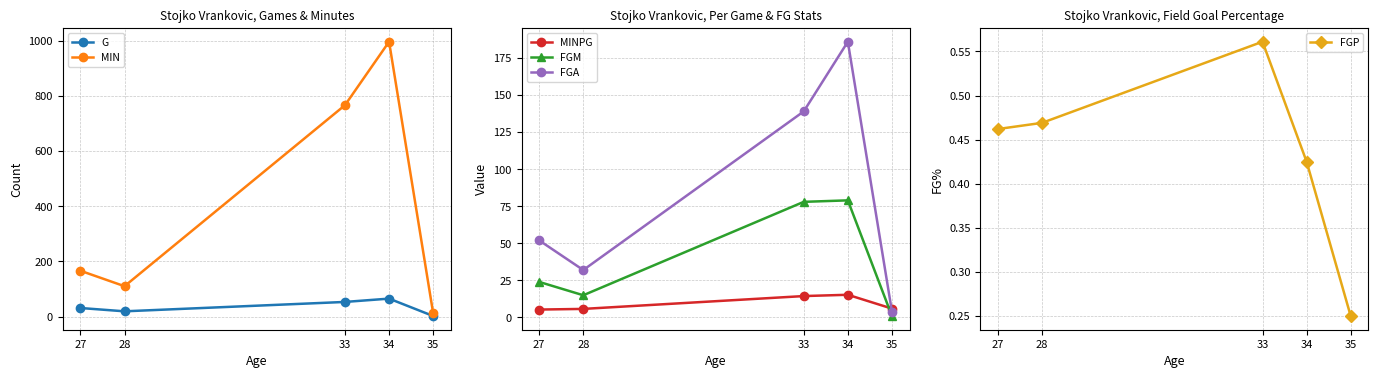

At which label does FGM reach its peak?

34